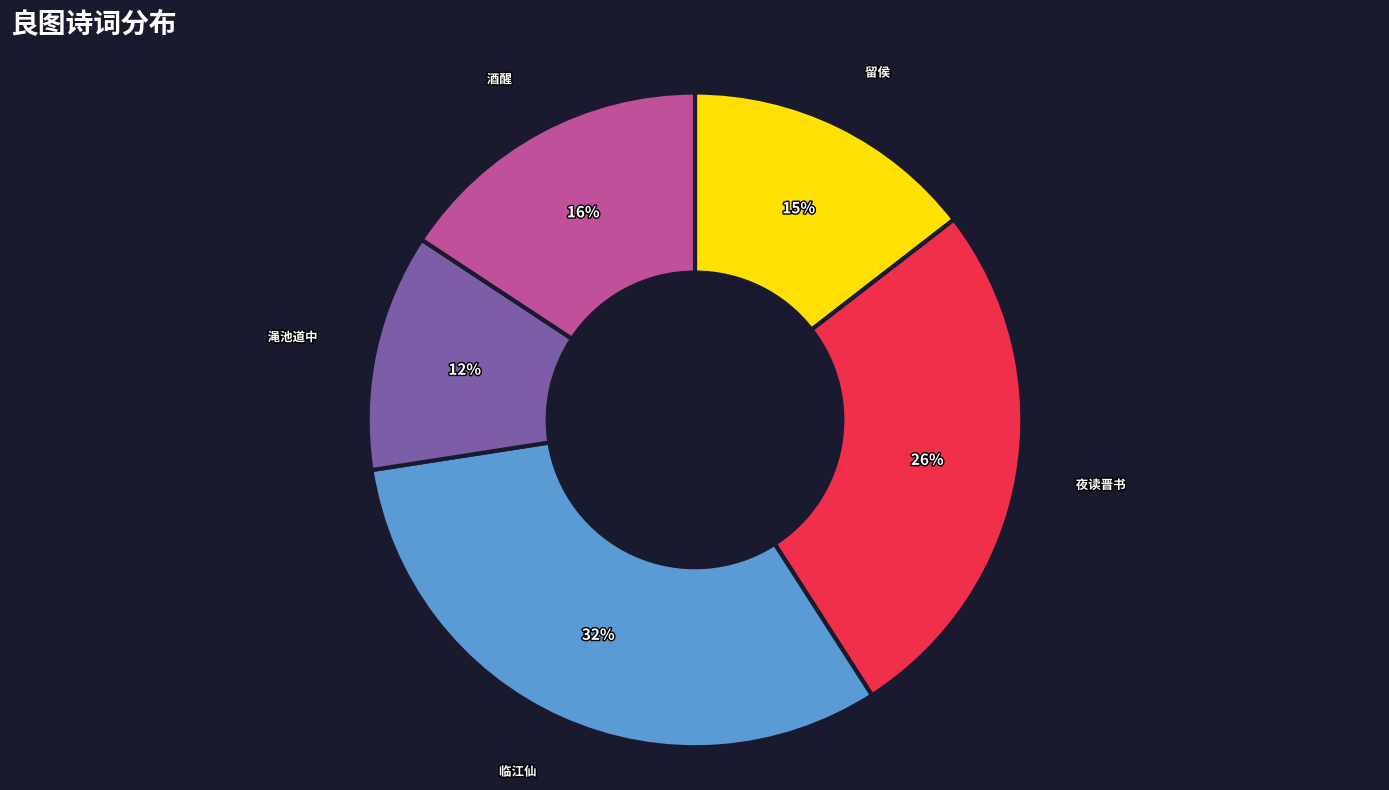

To the nearest percent, what percentage of the pie is 酒醒?

16%